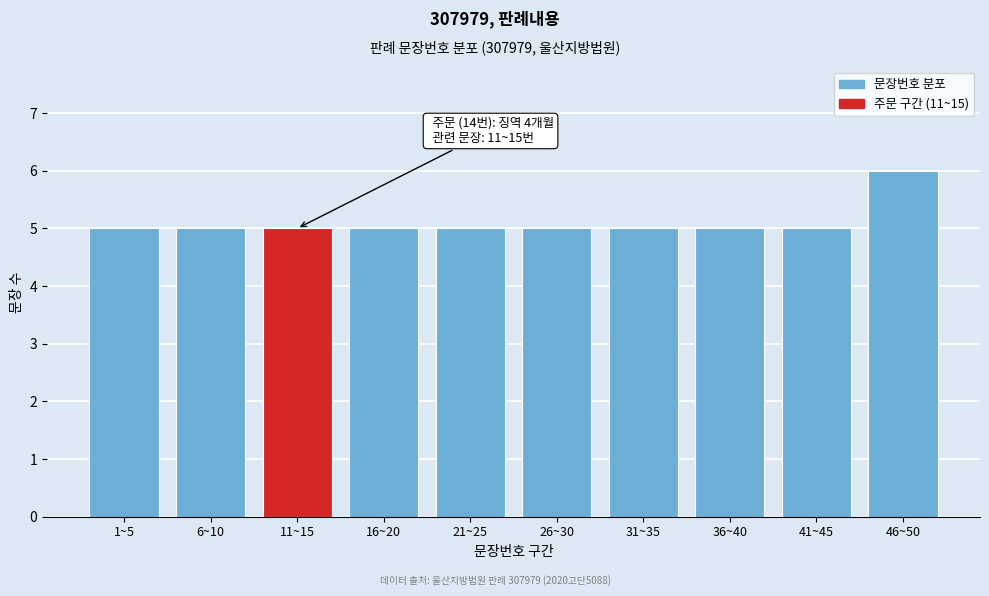

Reading right to left, transcribe all the data shown in this chart.

6	5	5	5	5	5	5	5	5	5